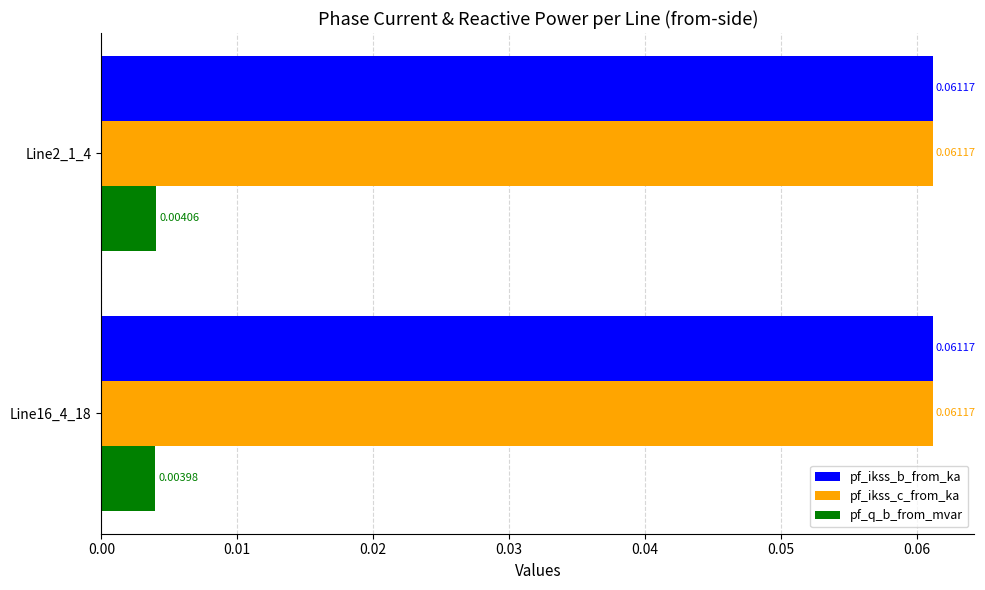

List the labels in order of pf_q_b_from_mvar value, smallest first.

Line16_4_18, Line2_1_4